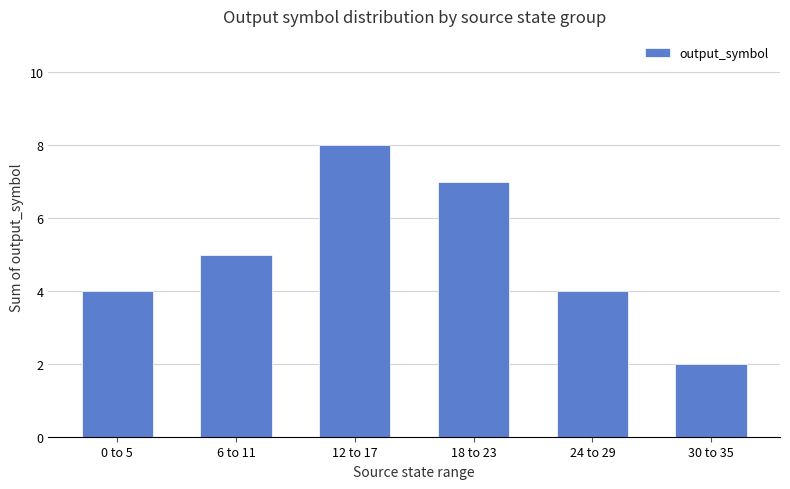

What is the sum of all values?

30